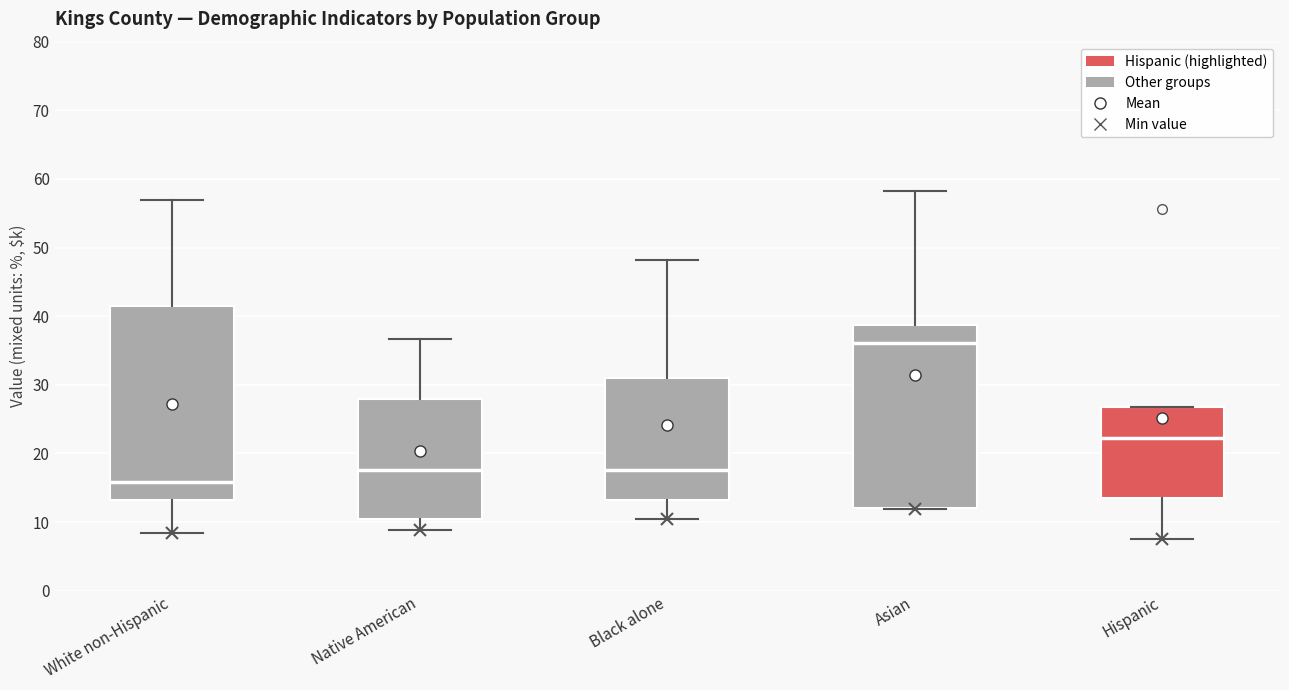

Which box's median line is the highest?

Asian